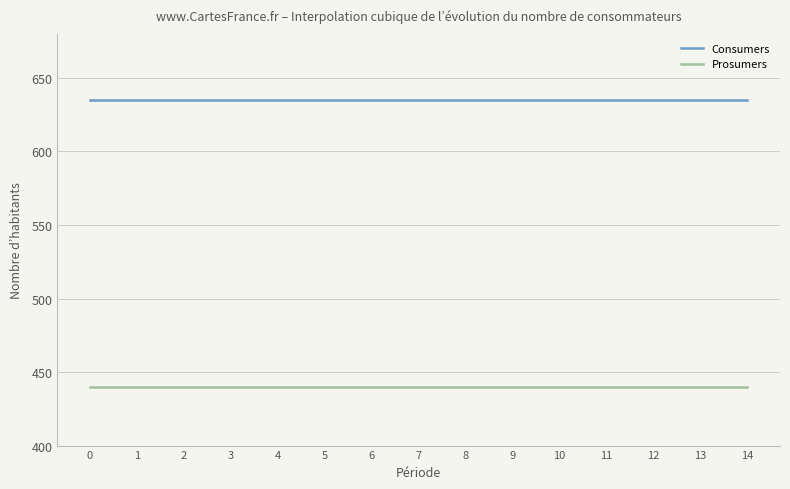

Is this an area chart (filled region under the line)?

No